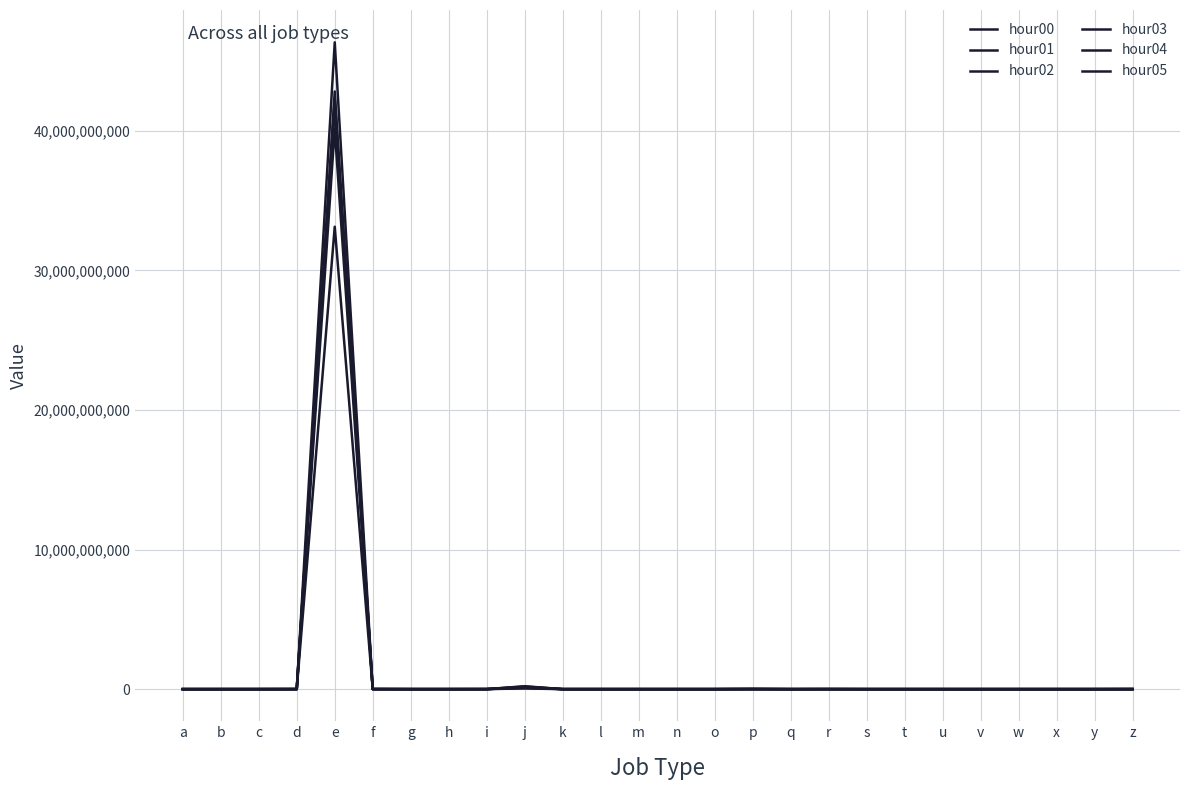

Rank the series at z from lowest to highest value.

hour00, hour01, hour02, hour03, hour05, hour04